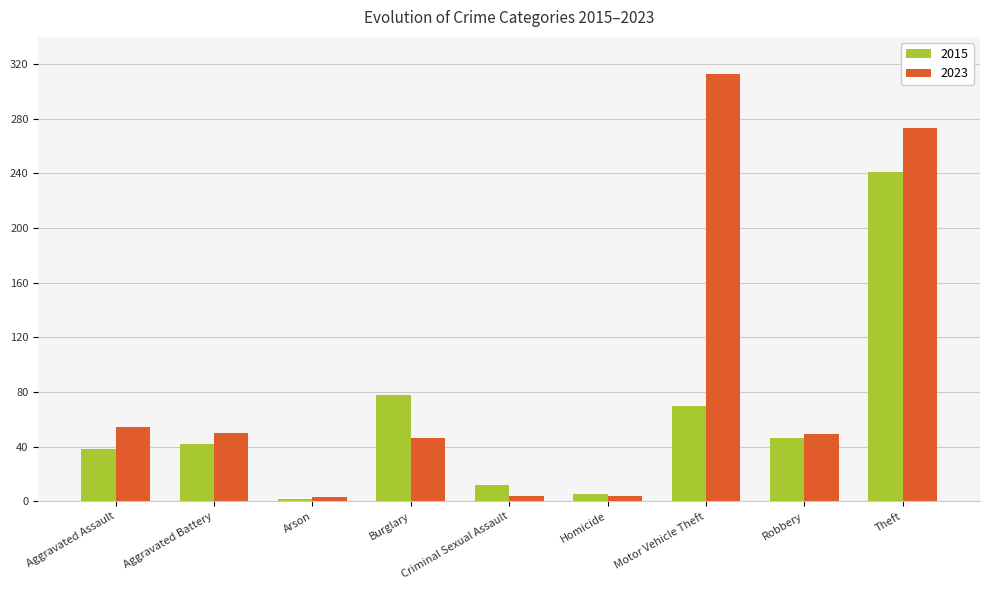

The value of 2015 at Robbery is 81. True or false?

False